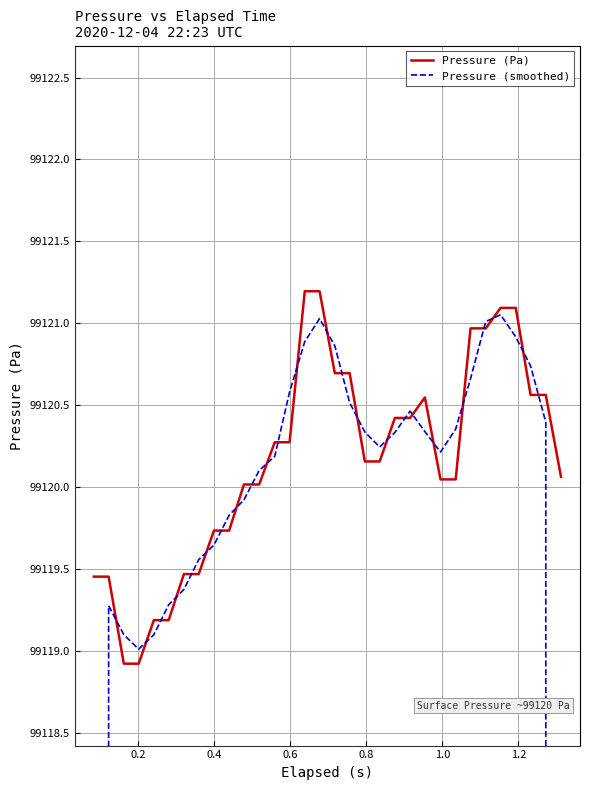

Which series ends up on top after the final intersection of Pressure (smoothed) and Pressure (Pa)?

Pressure (Pa)